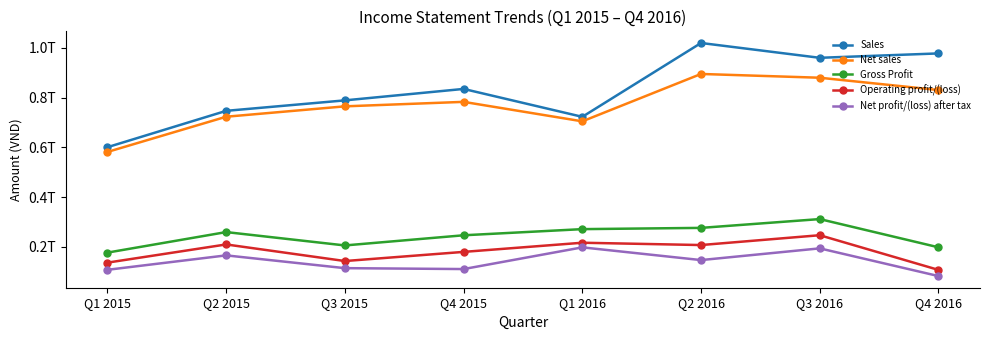

Is this an area chart (filled region under the line)?

No